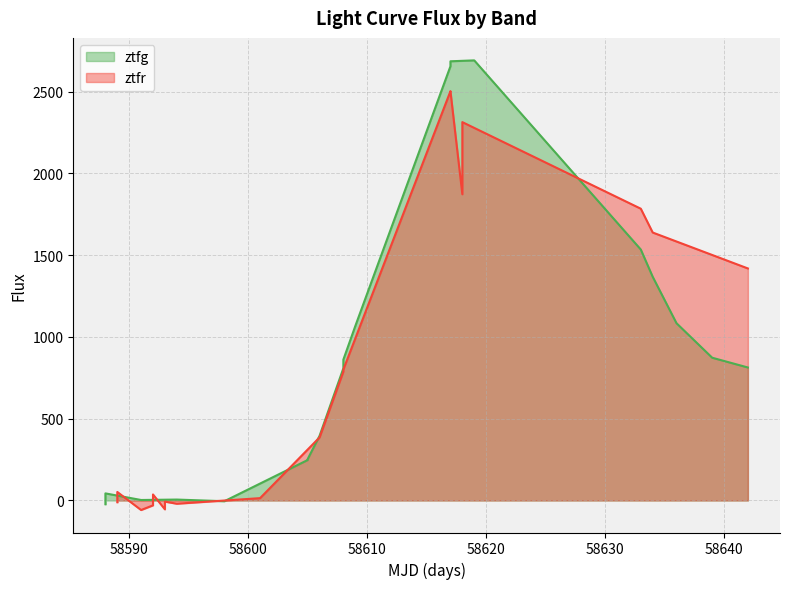

How many interior local peaks does the ztfr series have?

5